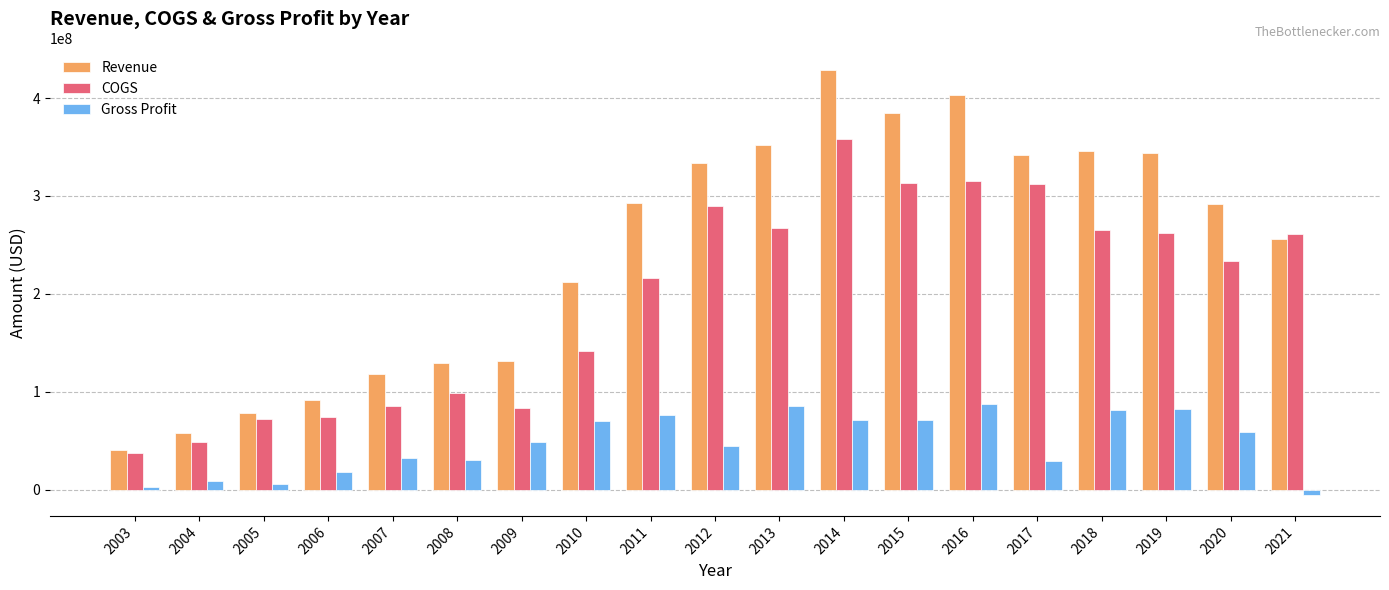

What is the sum of all COGS values?

3734583221